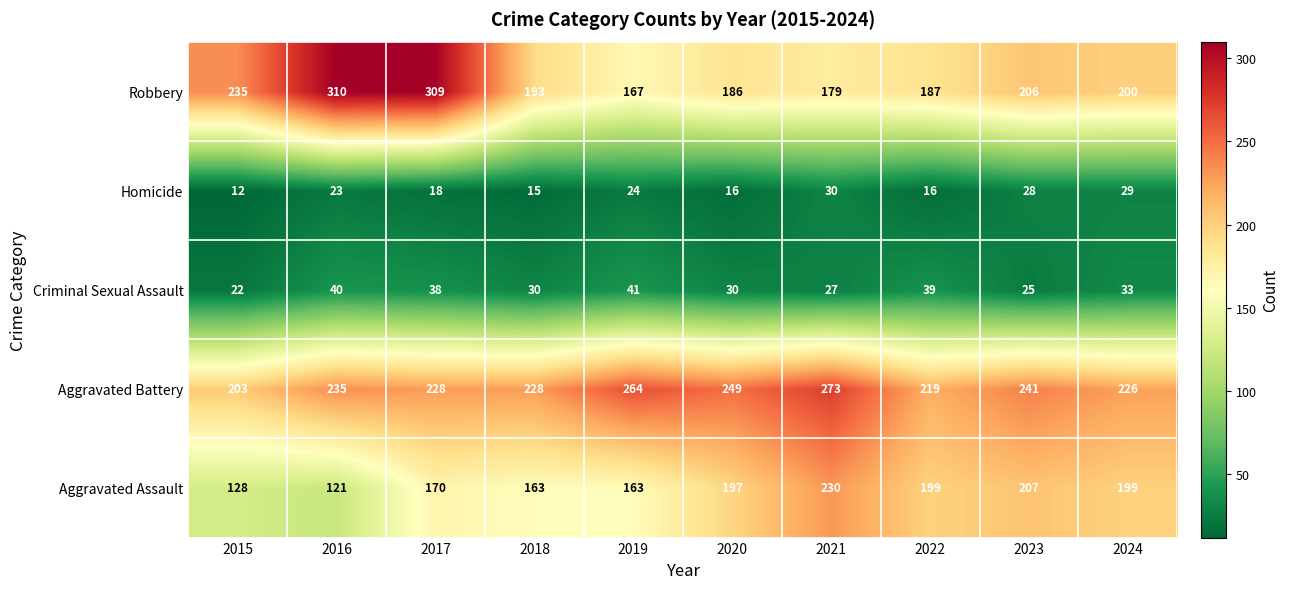

What is the greatest value displayed?

310